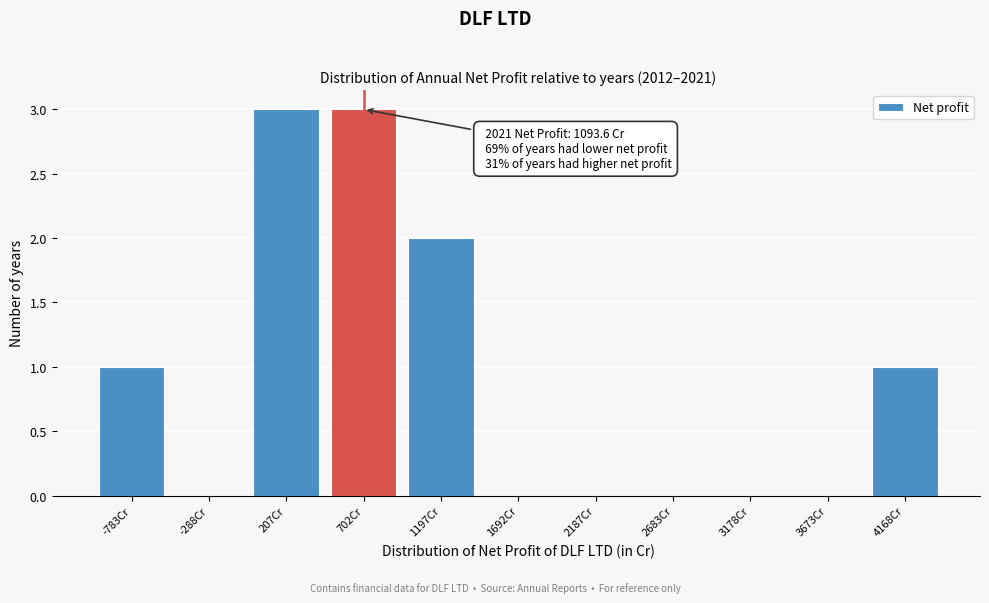

What is the sum of all values?

10